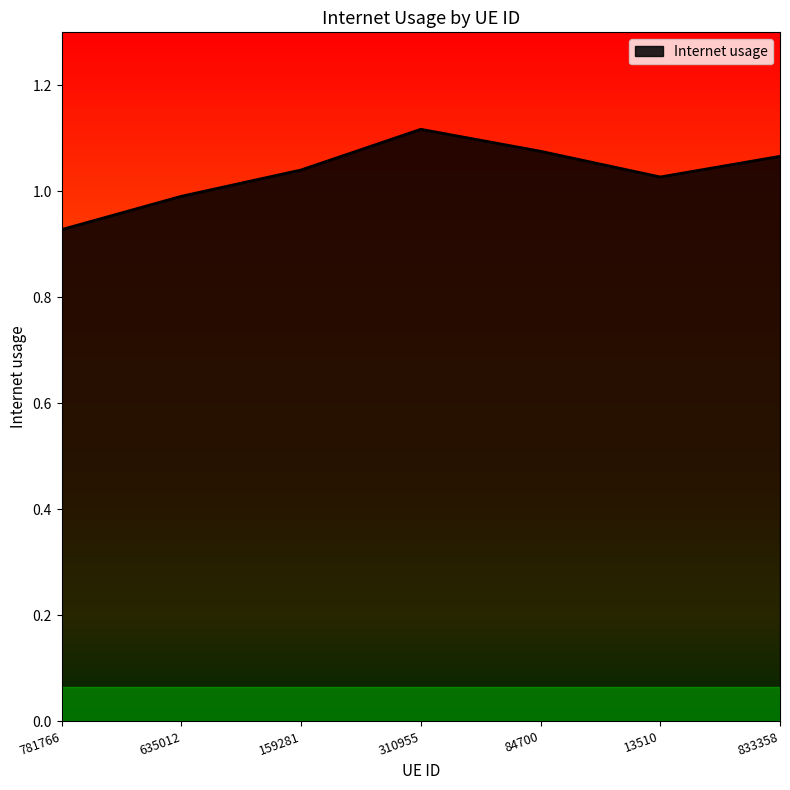

The chart shows a value of 1.0 at 159281. True or false?

True